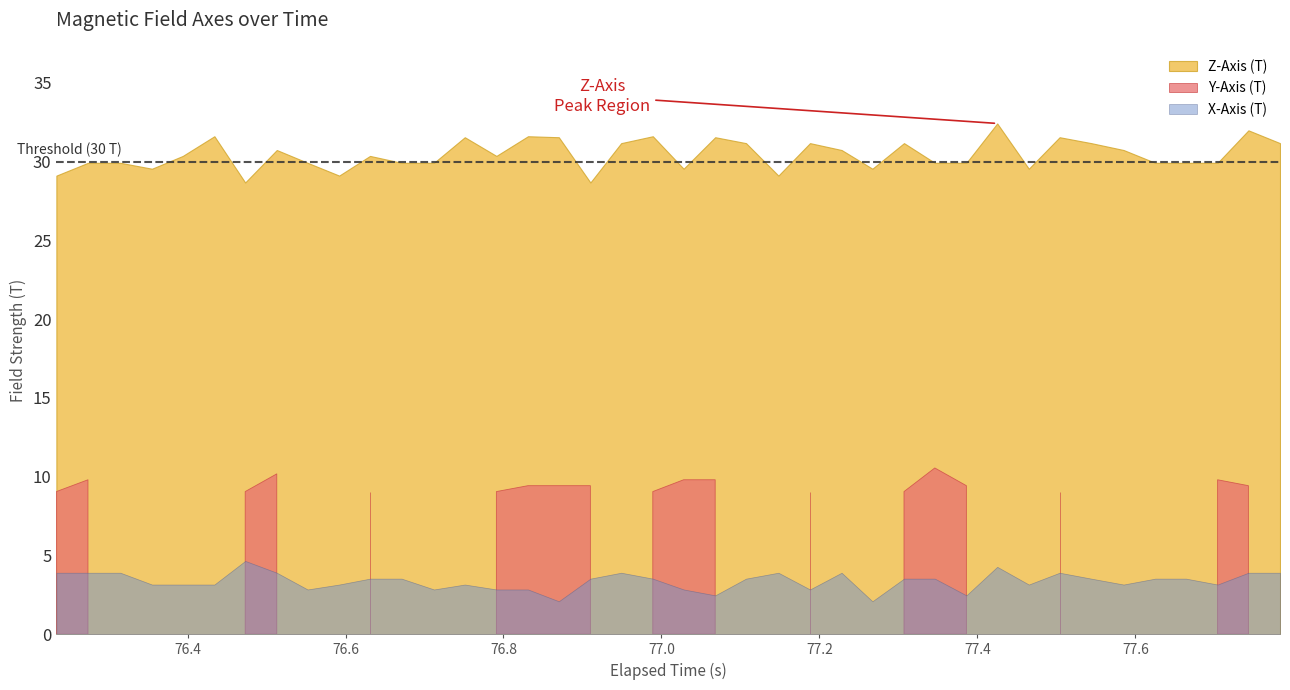

Which series has the largest total across all categories?

Z-Axis (T)